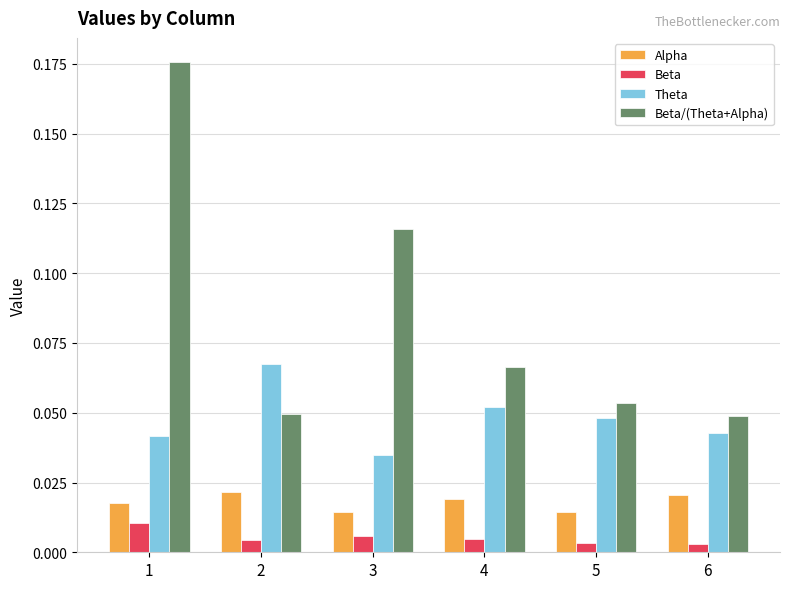

Is the value of Theta at 6 greater than the value of Beta at 3?

Yes